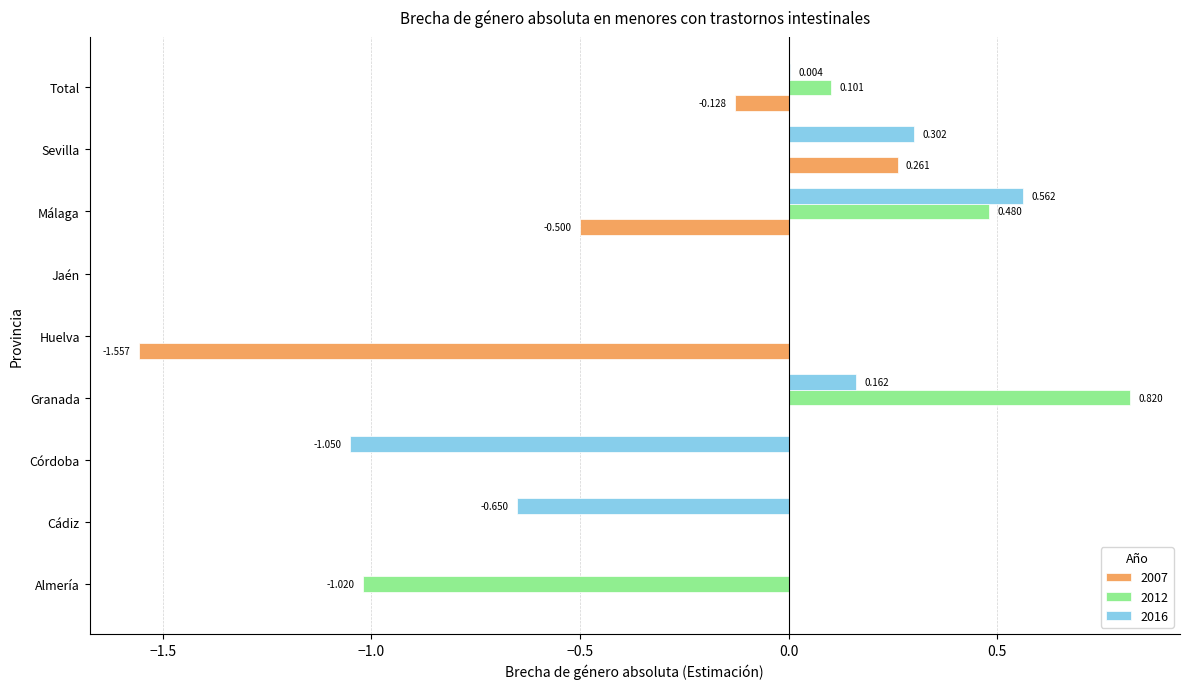

At which label does 2007 reach its peak?

Sevilla